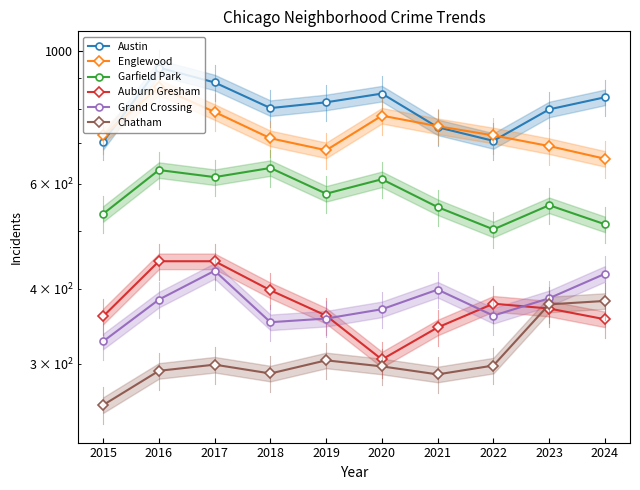

Reading right to left, list all the values displayed in this chart.

Austin: 2024=836	2023=798	2022=707	2021=745	2020=848	2019=820	2018=802	2017=885	2016=937	2015=705
Englewood: 2024=660	2023=693	2022=722	2021=748	2020=779	2019=682	2018=714	2017=790	2016=869	2015=722
Garfield Park: 2024=513	2023=552	2022=503	2021=548	2020=610	2019=577	2018=637	2017=615	2016=632	2015=534
Auburn Gresham: 2024=356	2023=371	2022=378	2021=345	2020=305	2019=361	2018=398	2017=445	2016=445	2015=360
Grand Crossing: 2024=424	2023=386	2022=361	2021=399	2020=370	2019=357	2018=352	2017=429	2016=384	2015=327
Chatham: 2024=382	2023=377	2022=298	2021=288	2020=297	2019=304	2018=289	2017=299	2016=292	2015=256